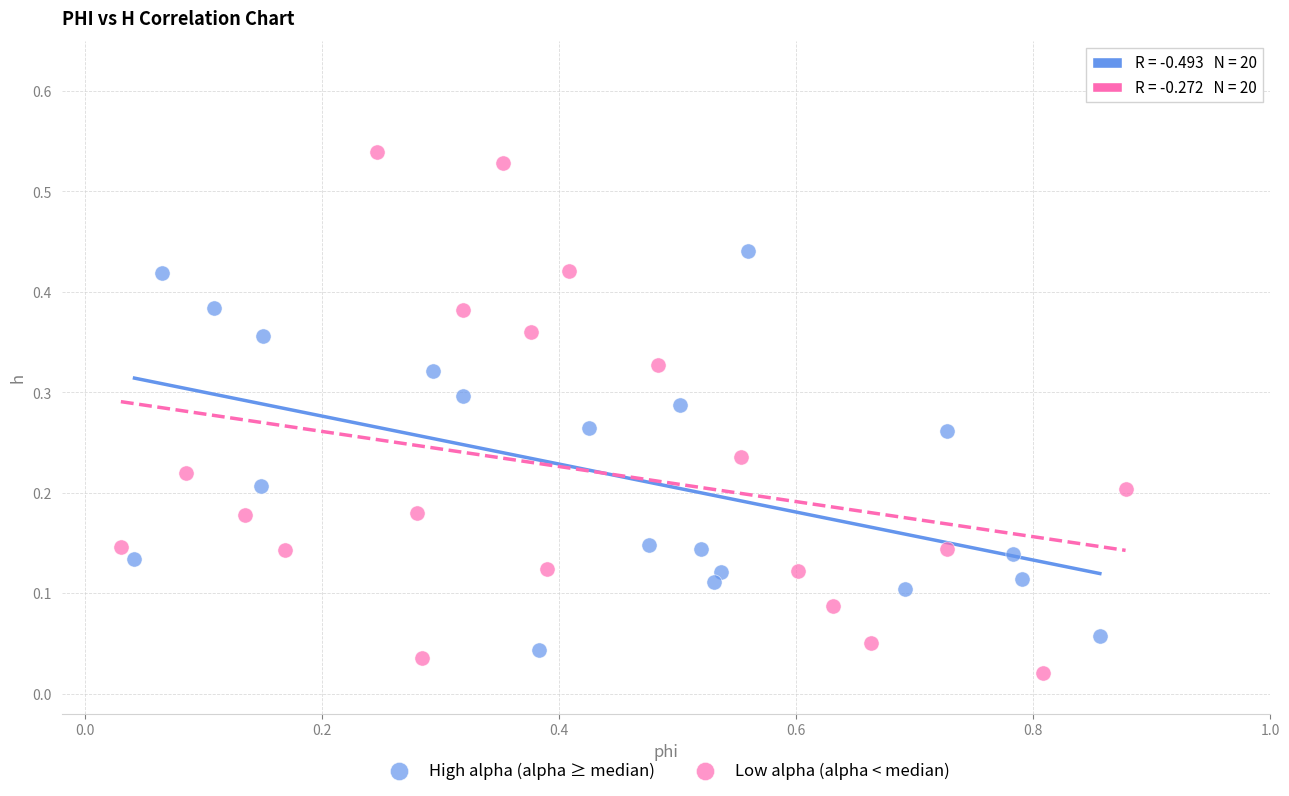

Which series reaches the maximum Y coordinate?

Low alpha (alpha < median)